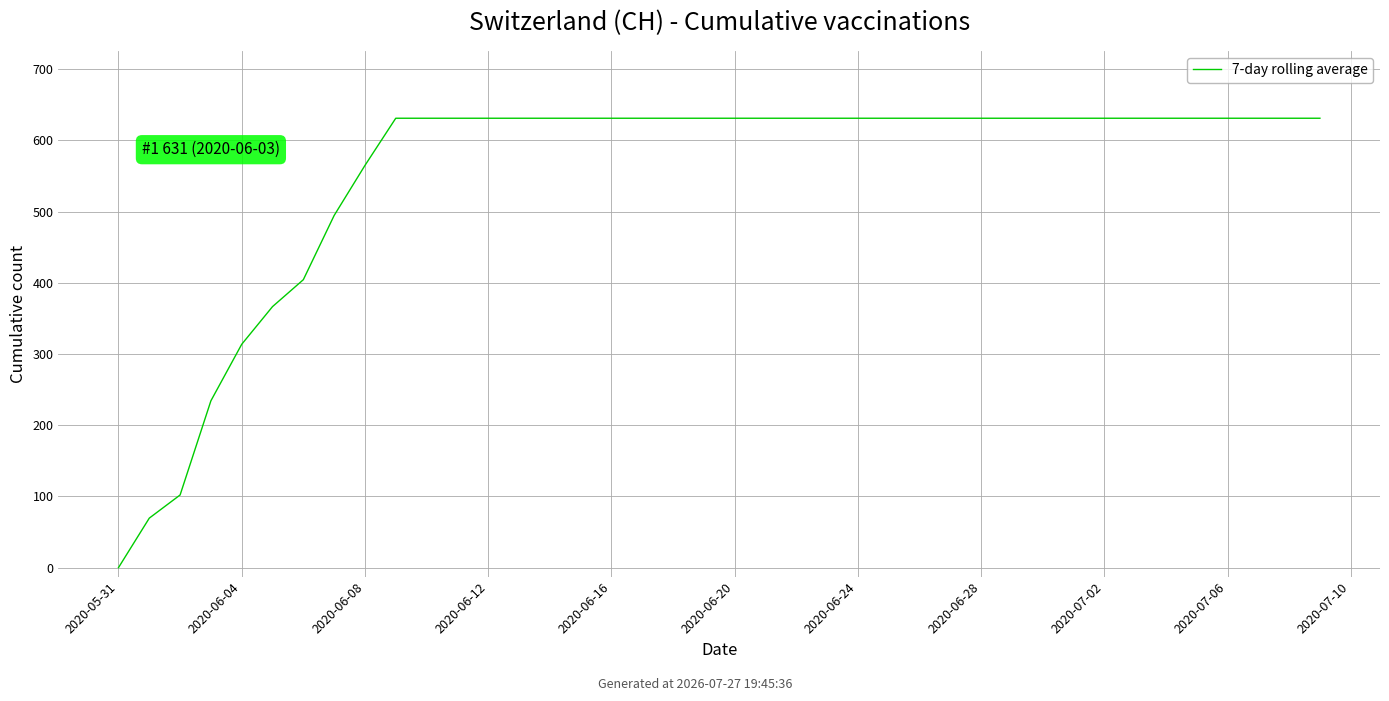

How many values are below 631?

9